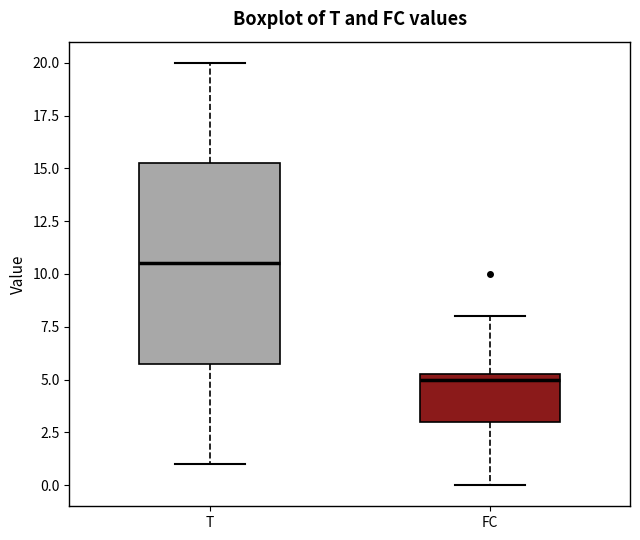

Reading left to right, transcribe this box plot: for each box, give where its median line is, the range the box spans, and where its two whiskers end, as read against the y-axis. The values are not printed on the chart, so give them approximately, as read against the axis.

T: median 10.5, box 6.0 to 15.5, whiskers 1.0 to 20.0
FC: median 5.0, box 3.0 to 5.5, whiskers 0.0 to 8.0